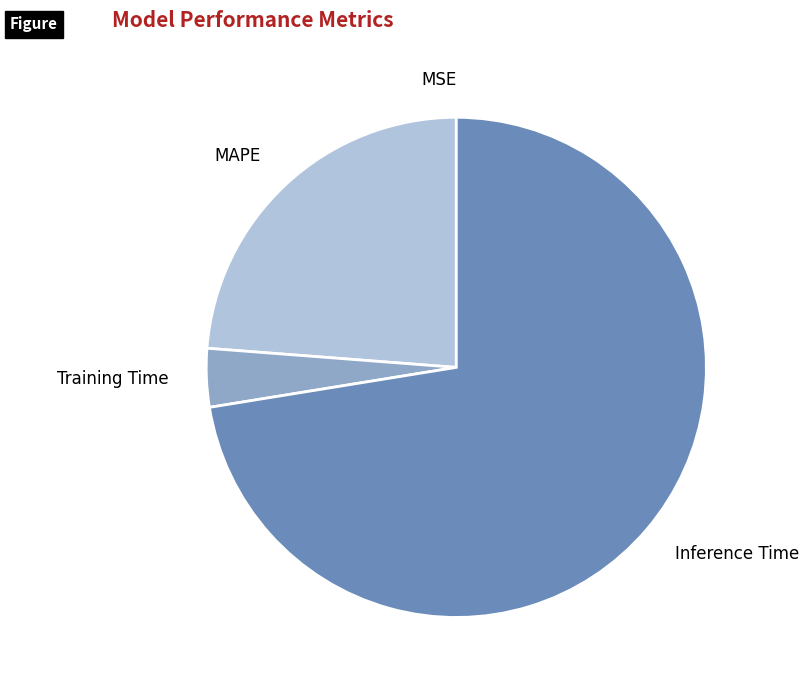

Which slice is the largest?

Inference Time